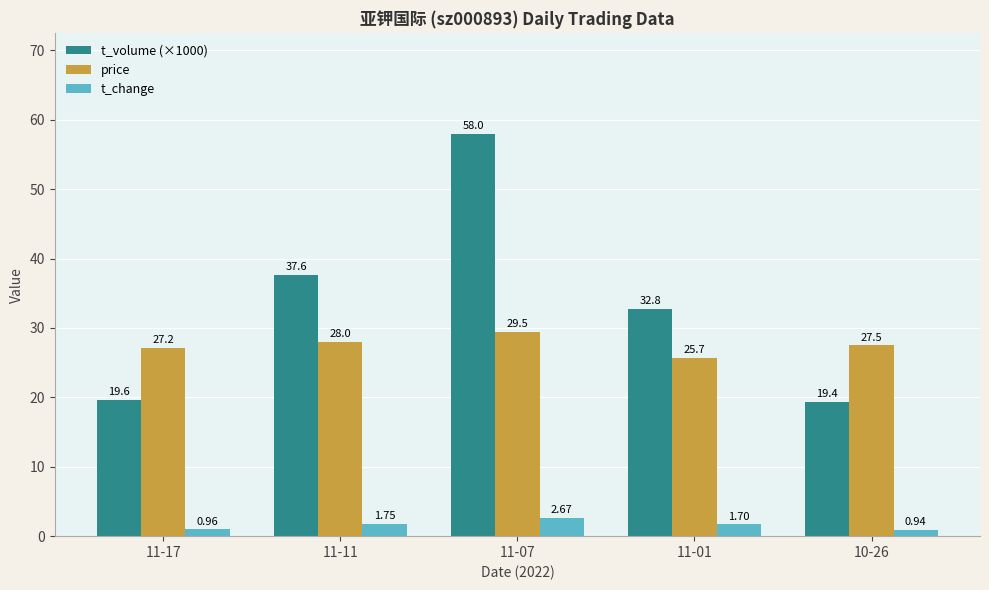

What is the label of the 1st bar from the left?

11-17